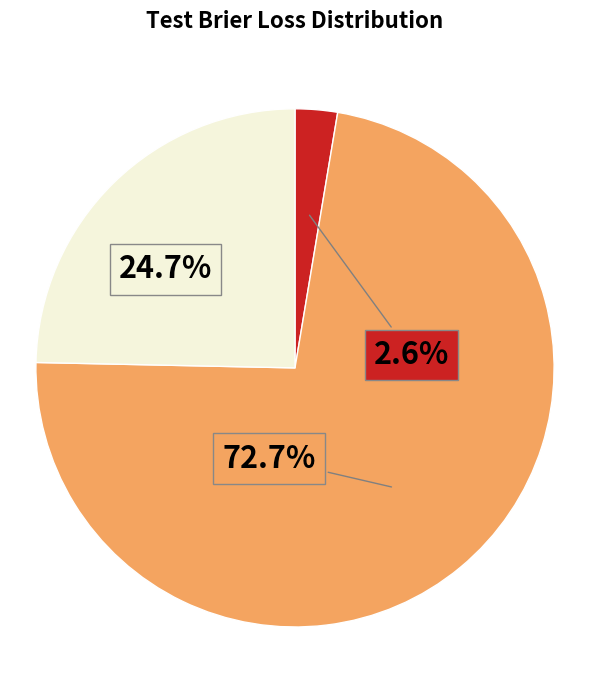

Is there a majority slice in this chart?

Yes